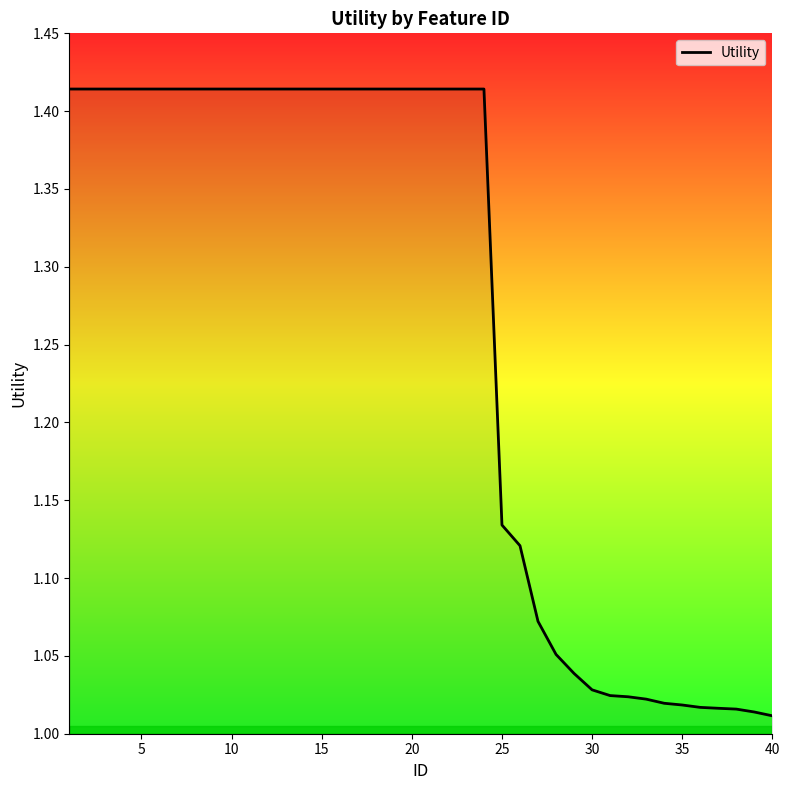

True or false: the data has more than 1 interior local peaks.

False